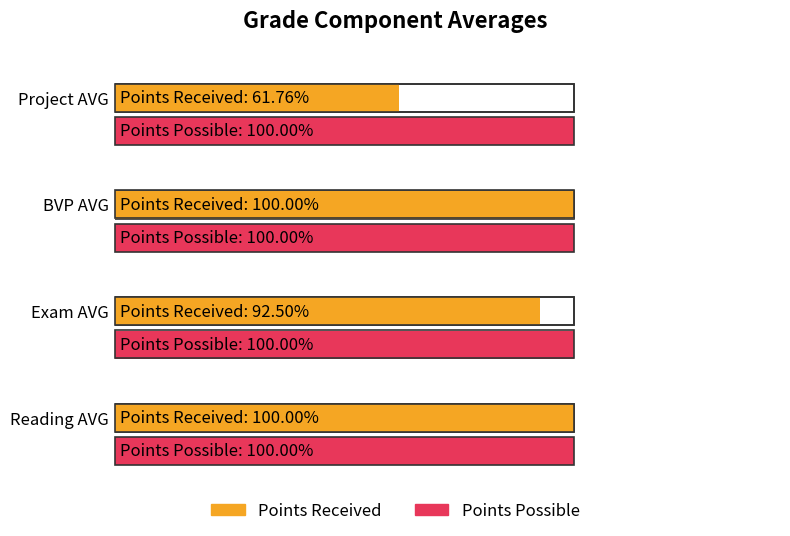

True or false: Project has a value of 5 at 1.

False